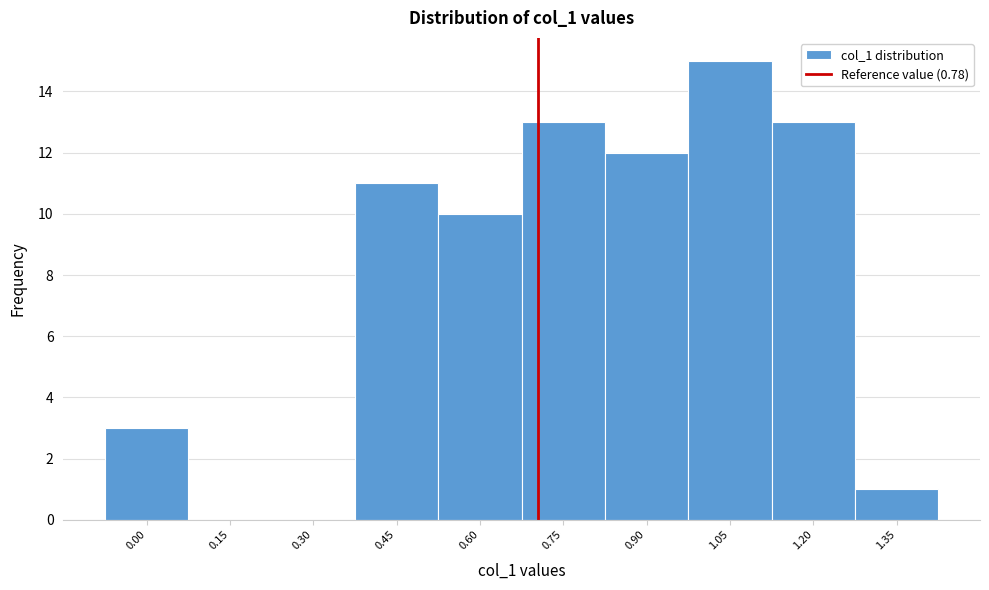

Reading left to right, what are all the values shown in this chart?

0.00=3	0.15=0	0.30=0	0.45=11	0.60=10	0.75=13	0.90=12	1.05=15	1.20=13	1.35=1